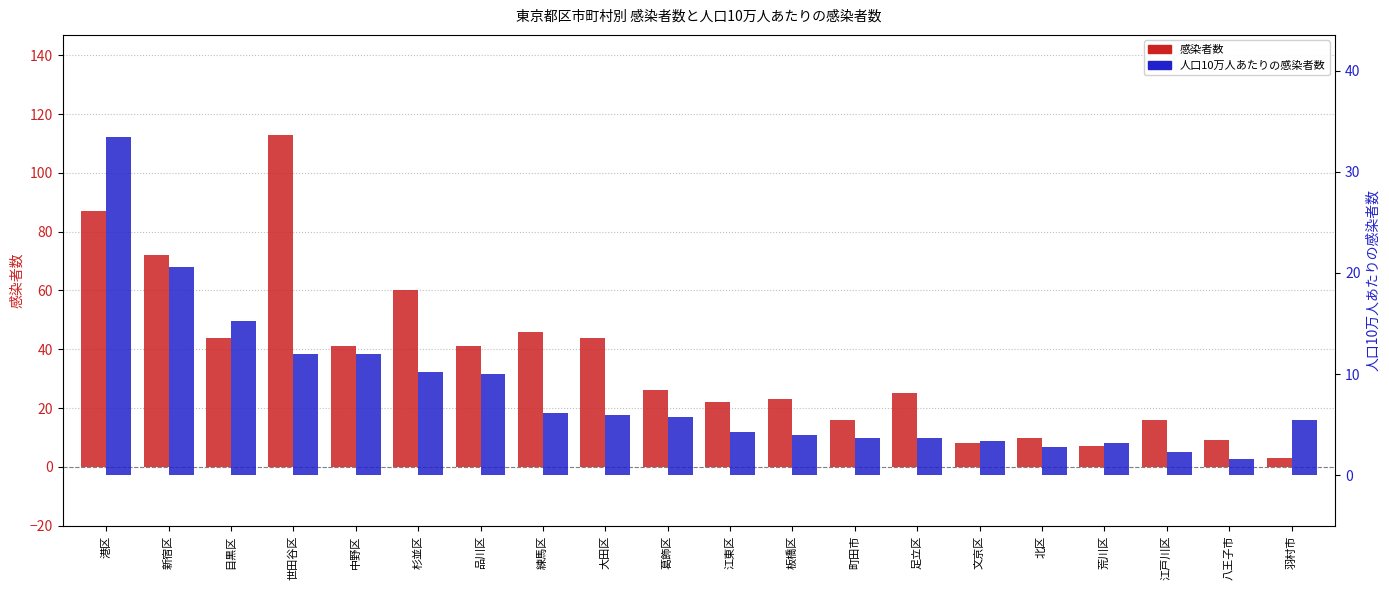

Where is 感染者数 nearest to the value 58?

杉並区